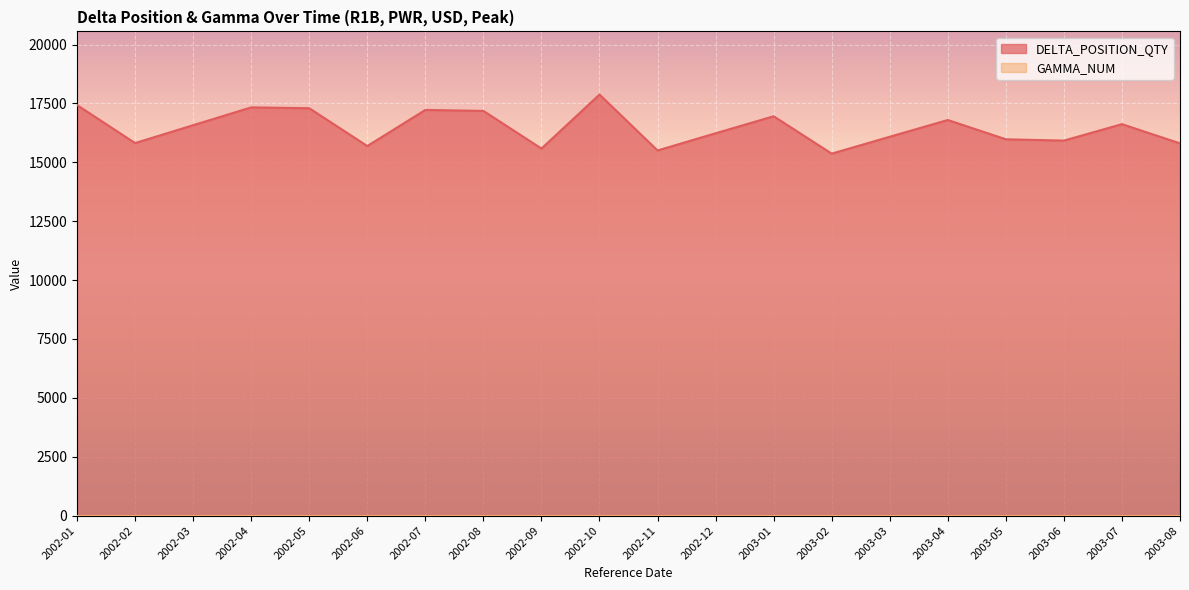

Which label corresponds to the smallest value in the chart?

2003-02